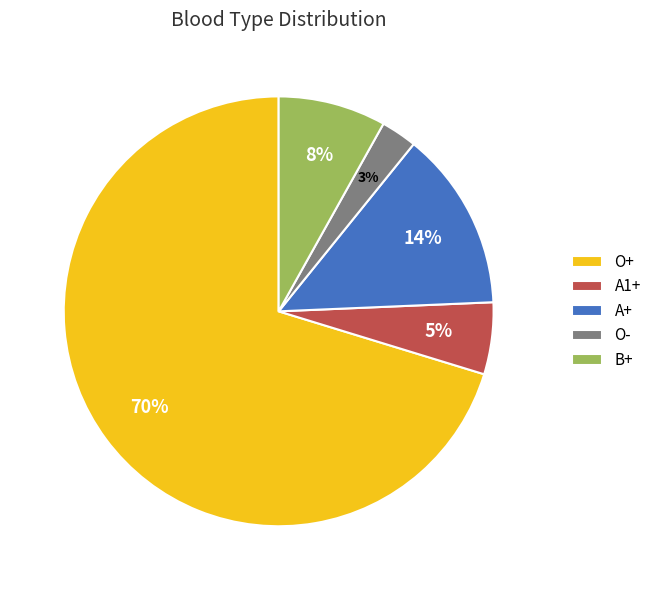

How many slices are in this pie chart?

5